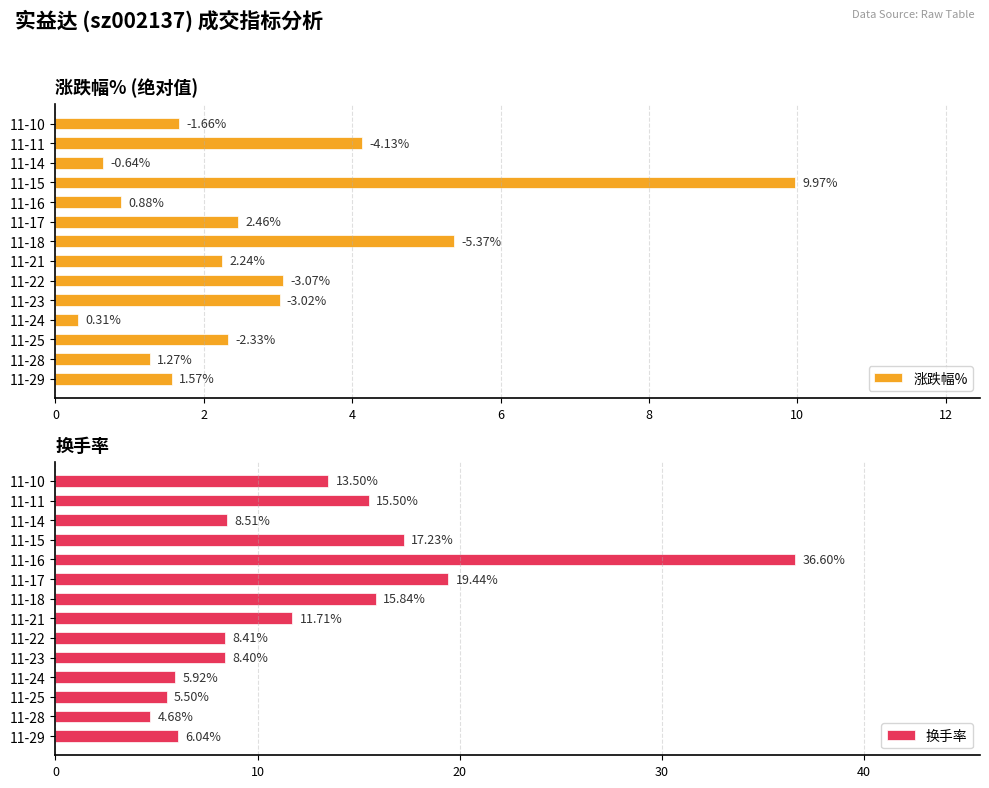

What is the sum of all 涨跌幅% values?

38.9